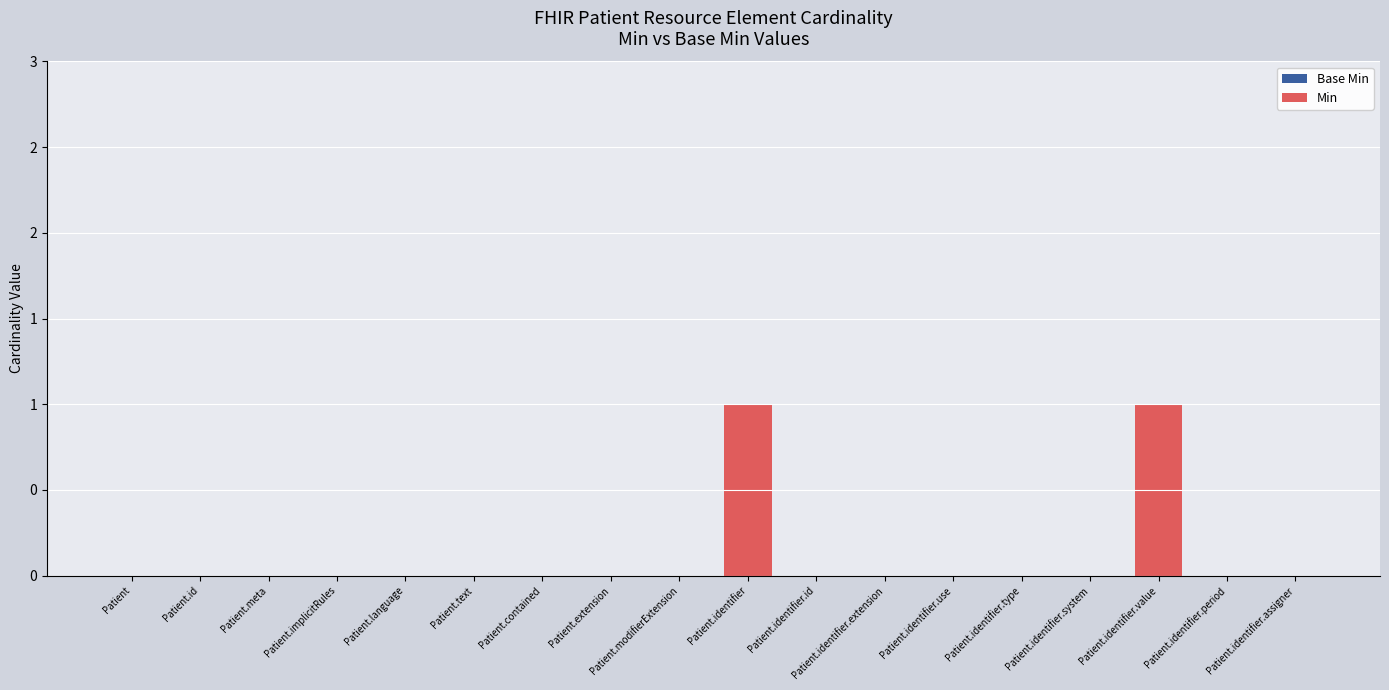

Are the bars horizontal?

No